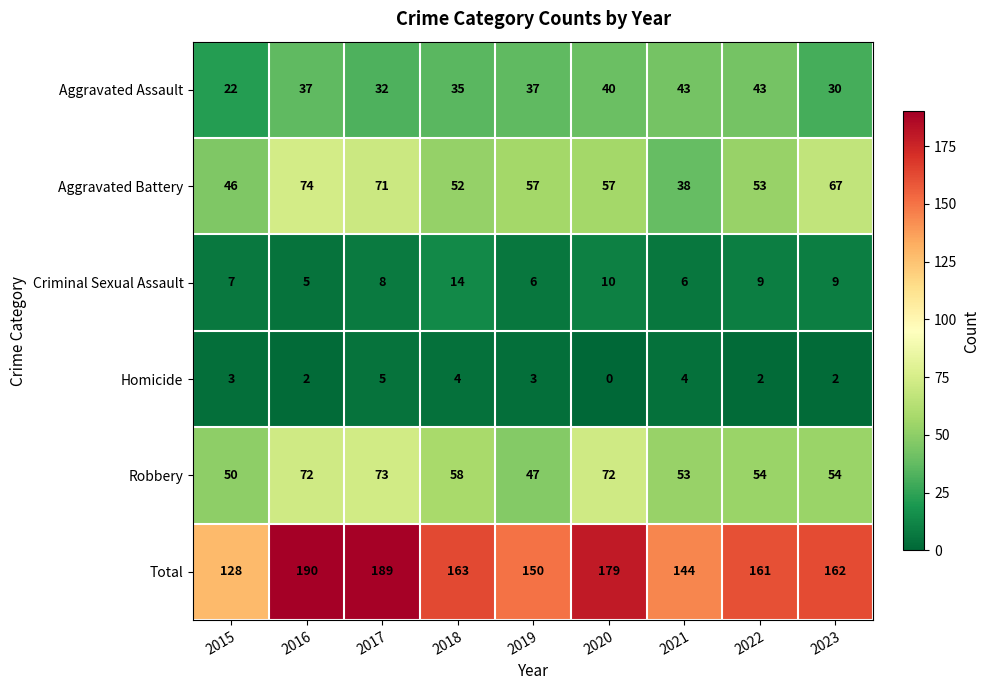

Rank the series by their maximum value, from highest to lowest.

Total, Aggravated Battery, Robbery, Aggravated Assault, Criminal Sexual Assault, Homicide